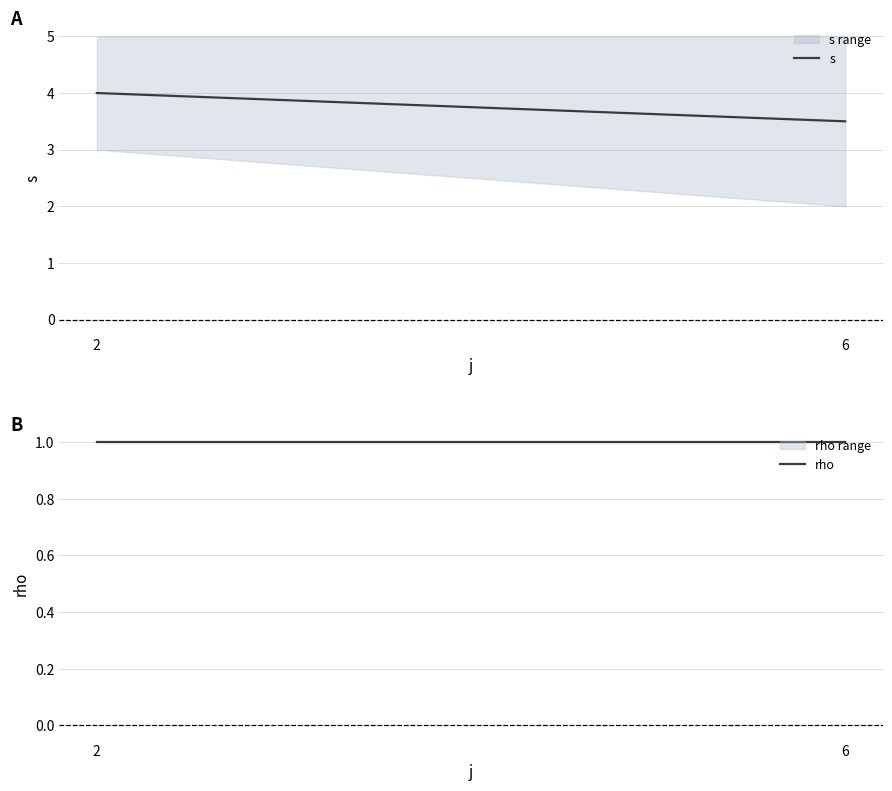

At which label does rho reach its peak?

2